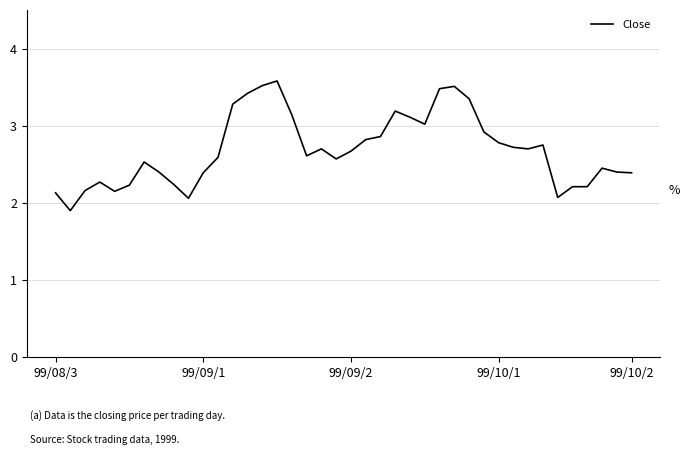

What is the maximum value shown in the chart?

3.6